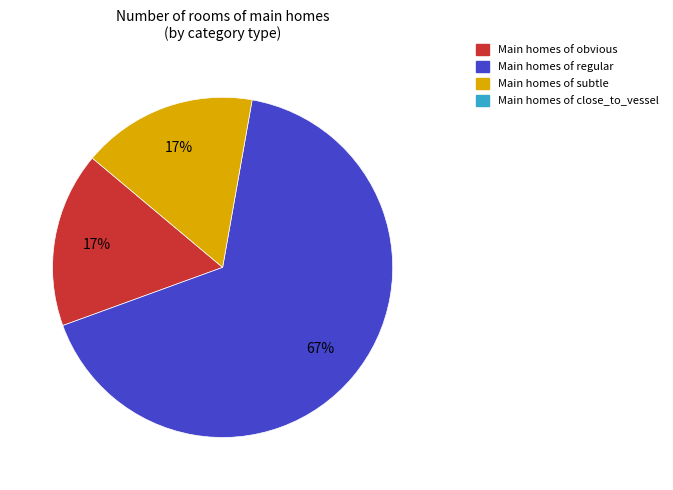

Does any single category account for the majority?

Yes